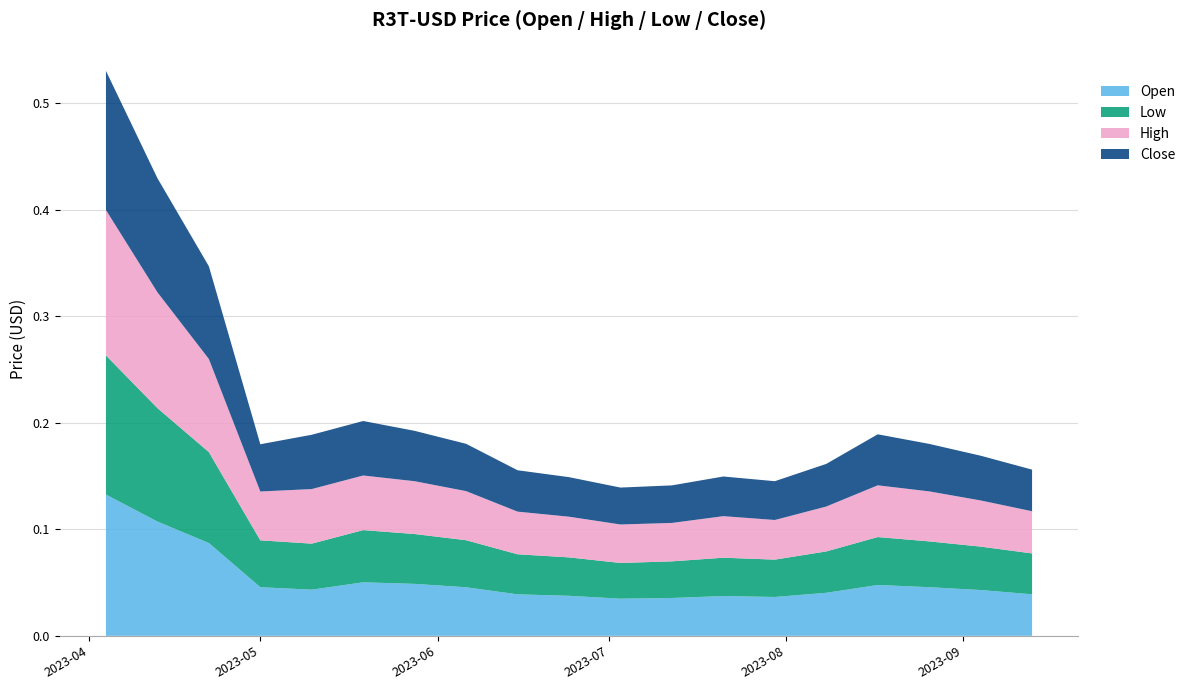

Reading left to right, extract all data points from this chart.

Open: 2023-04-04=0.1	2023-04-13=0.1	2023-04-22=0.1	2023-05-01=0.0	2023-05-10=0.0	2023-05-19=0.1	2023-05-28=0.0	2023-06-06=0.0	2023-06-15=0.0	2023-06-24=0.0	2023-07-03=0.0	2023-07-12=0.0	2023-07-21=0.0	2023-07-30=0.0	2023-08-08=0.0	2023-08-17=0.0	2023-08-26=0.0	2023-09-04=0.0	2023-09-13=0.0
Low: 2023-04-04=0.1	2023-04-13=0.1	2023-04-22=0.1	2023-05-01=0.0	2023-05-10=0.0	2023-05-19=0.0	2023-05-28=0.0	2023-06-06=0.0	2023-06-15=0.0	2023-06-24=0.0	2023-07-03=0.0	2023-07-12=0.0	2023-07-21=0.0	2023-07-30=0.0	2023-08-08=0.0	2023-08-17=0.0	2023-08-26=0.0	2023-09-04=0.0	2023-09-13=0.0
High: 2023-04-04=0.1	2023-04-13=0.1	2023-04-22=0.1	2023-05-01=0.0	2023-05-10=0.1	2023-05-19=0.1	2023-05-28=0.0	2023-06-06=0.0	2023-06-15=0.0	2023-06-24=0.0	2023-07-03=0.0	2023-07-12=0.0	2023-07-21=0.0	2023-07-30=0.0	2023-08-08=0.0	2023-08-17=0.0	2023-08-26=0.0	2023-09-04=0.0	2023-09-13=0.0
Close: 2023-04-04=0.1	2023-04-13=0.1	2023-04-22=0.1	2023-05-01=0.0	2023-05-10=0.1	2023-05-19=0.1	2023-05-28=0.0	2023-06-06=0.0	2023-06-15=0.0	2023-06-24=0.0	2023-07-03=0.0	2023-07-12=0.0	2023-07-21=0.0	2023-07-30=0.0	2023-08-08=0.0	2023-08-17=0.0	2023-08-26=0.0	2023-09-04=0.0	2023-09-13=0.0